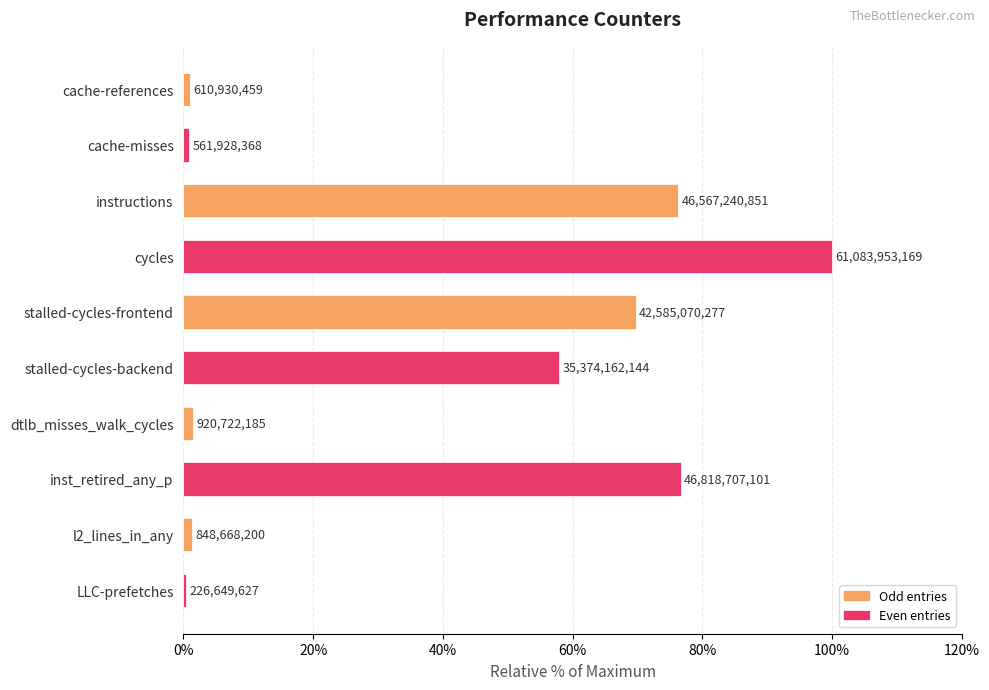

What is the average value?

38.6